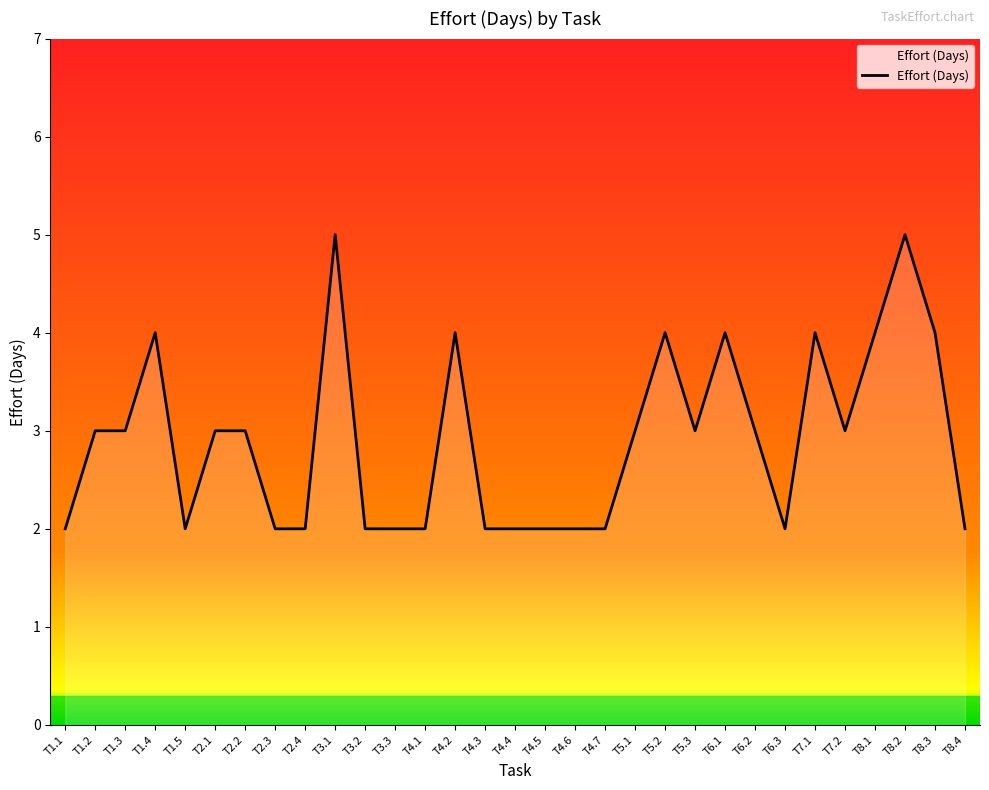

Approximately how many times larger is the value at T2.4 compared to T1.2?

0.7